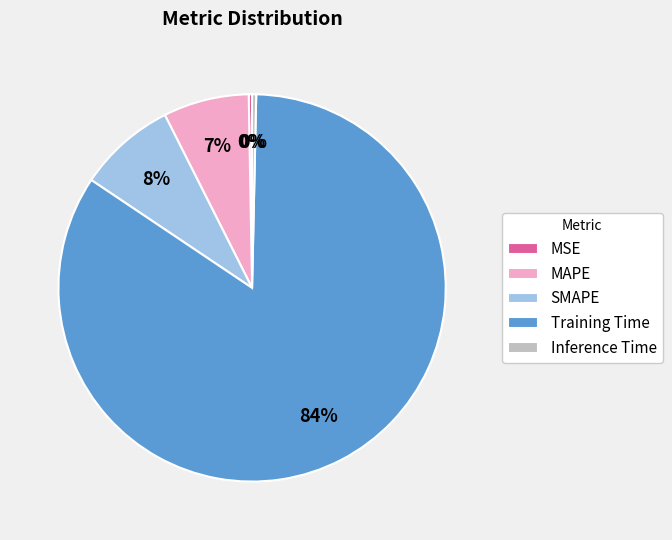

To the nearest percent, what is the average slice percentage?

20%